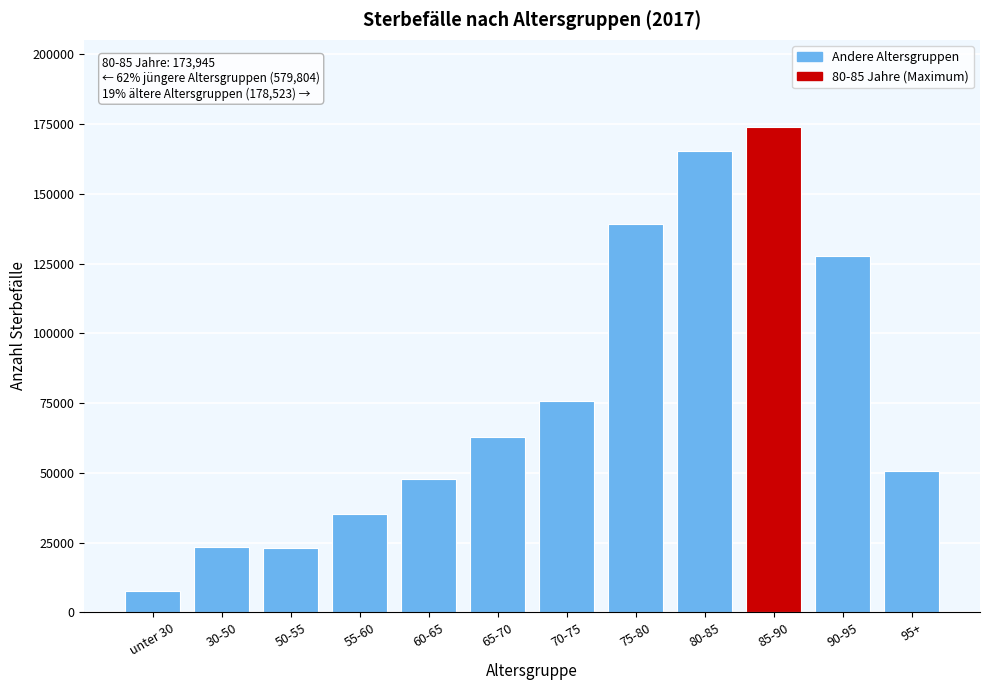

Approximately how many times larger is the value at 85-90 compared to 70-75?

2.3